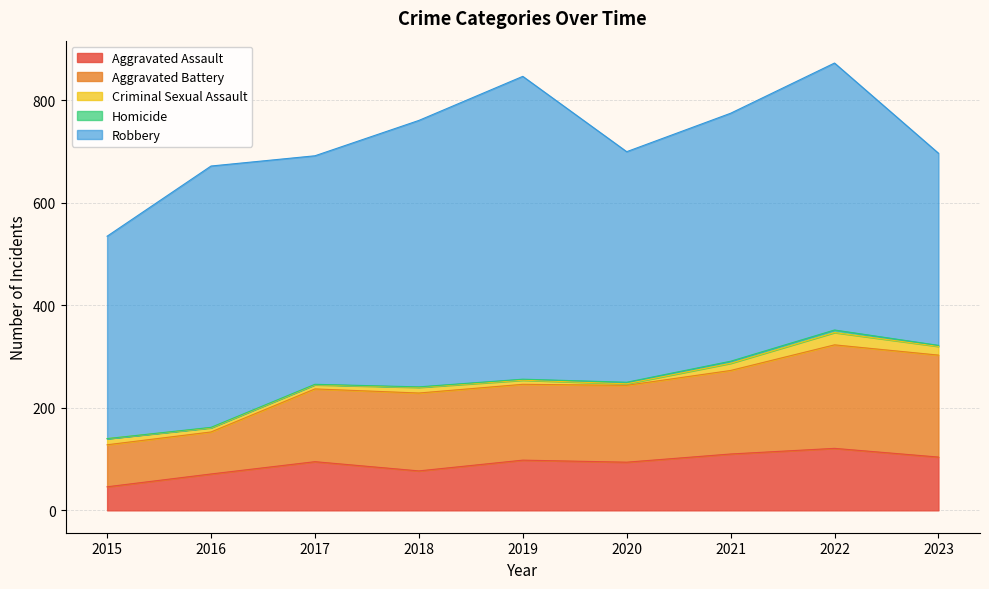

At 2018, list the series in order from smallest to largest.

Homicide, Criminal Sexual Assault, Aggravated Assault, Aggravated Battery, Robbery